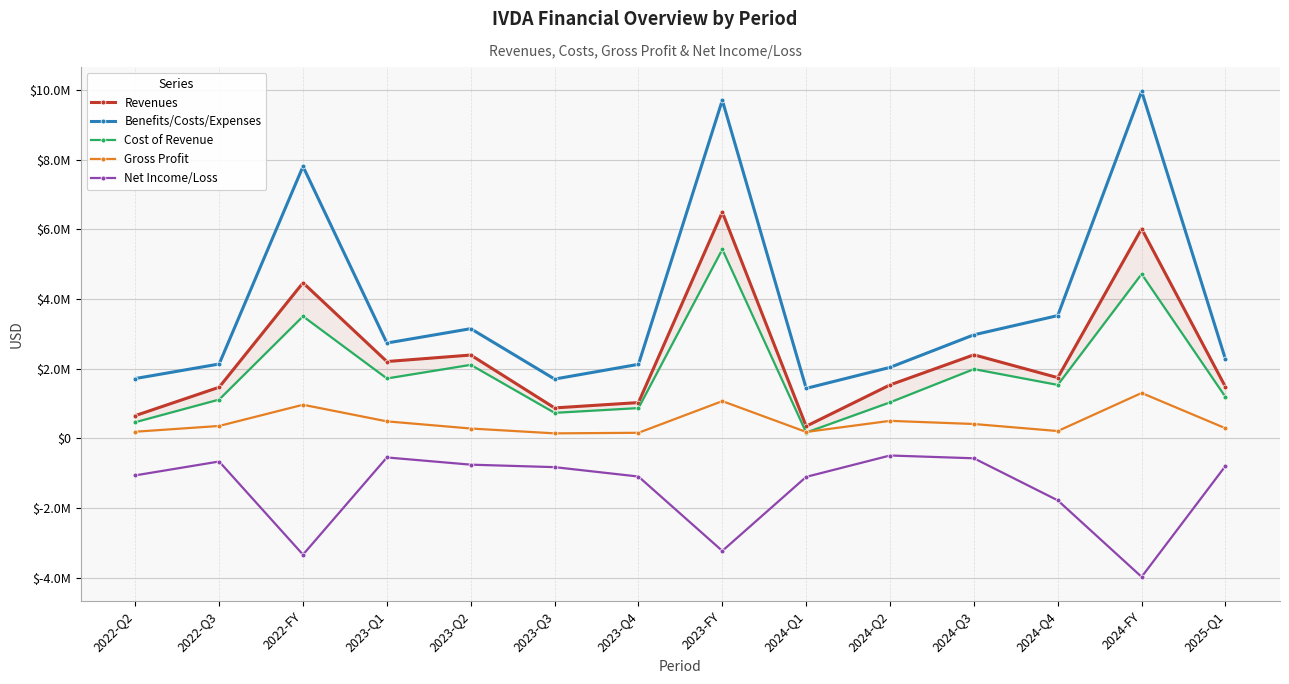

True or false: Benefits/Costs/Expenses and Gross Profit intersect in this chart.

False